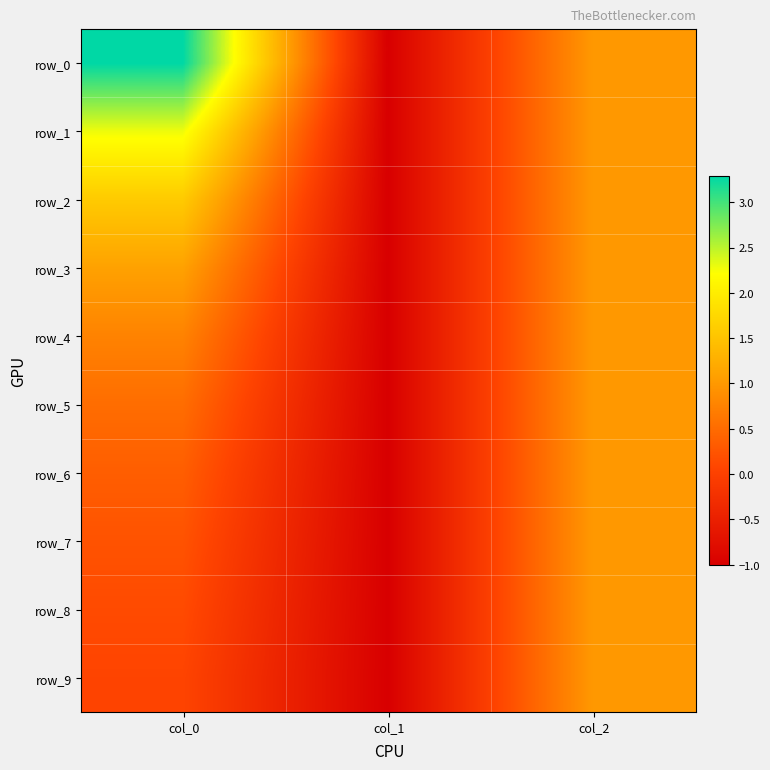

At col_1, list the series in order from smallest to largest.

row_0, row_1, row_2, row_3, row_4, row_5, row_6, row_7, row_8, row_9